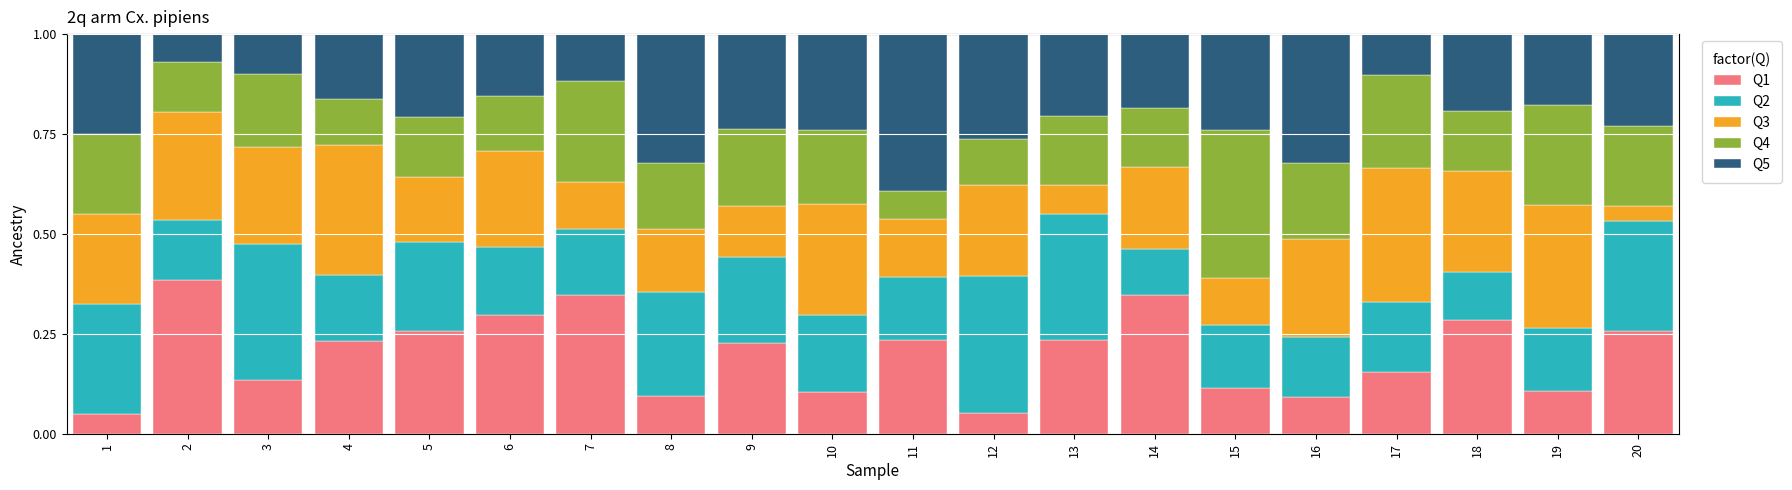

What is the total value across all series at 6?

1.0